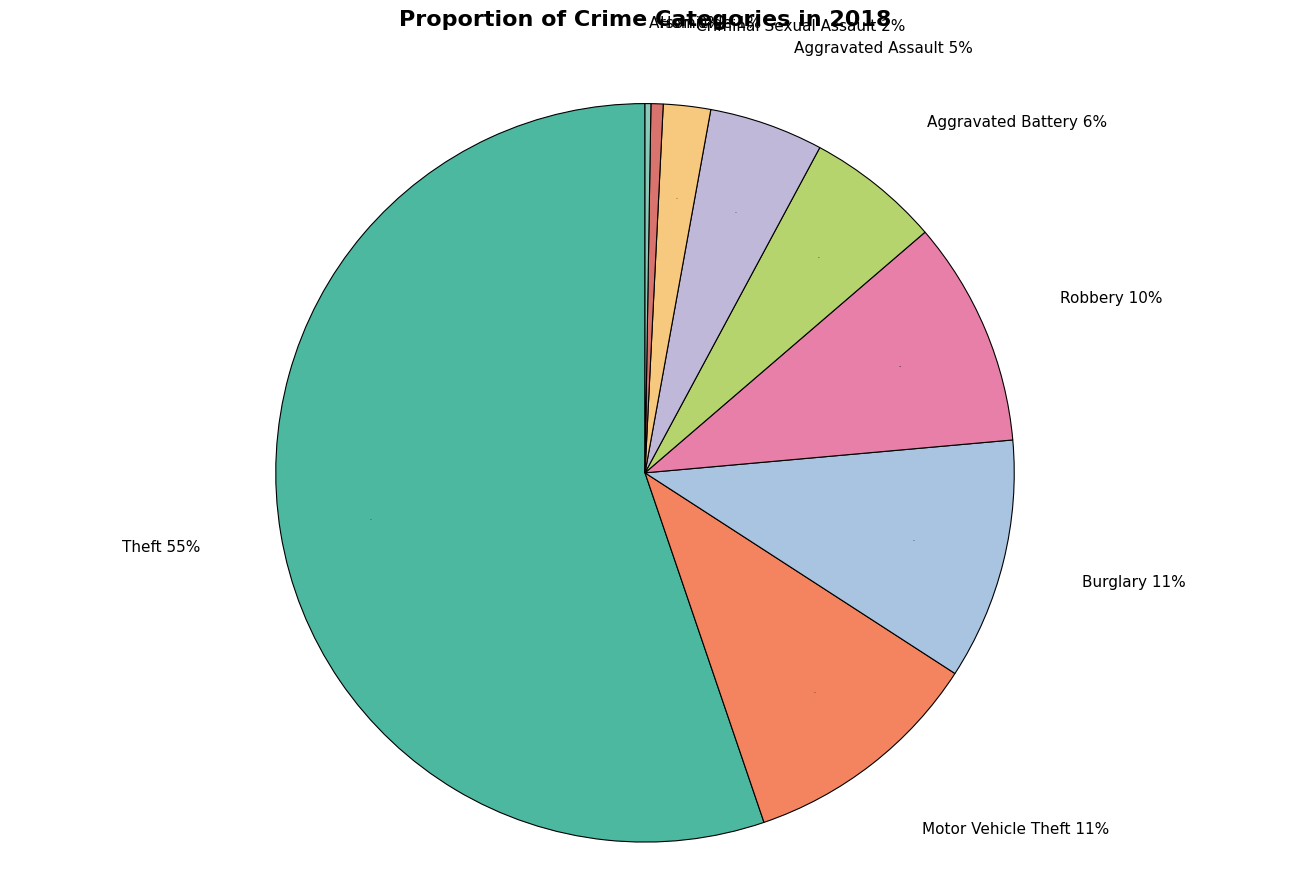

What percentage is the Burglary slice, to the nearest percent?

11%